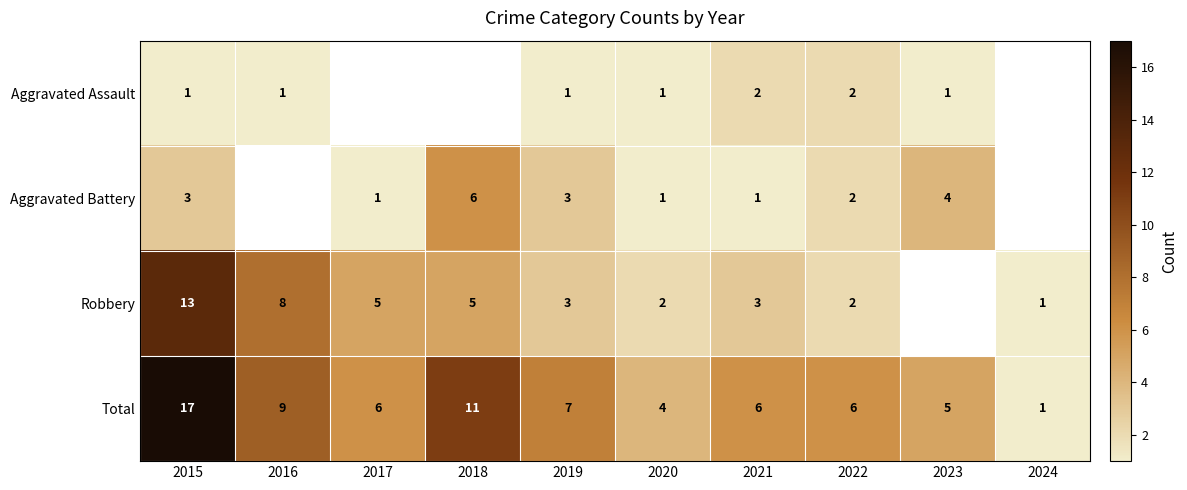

Rank the series at 2021 from highest to lowest value.

Total, Robbery, Aggravated Assault, Aggravated Battery